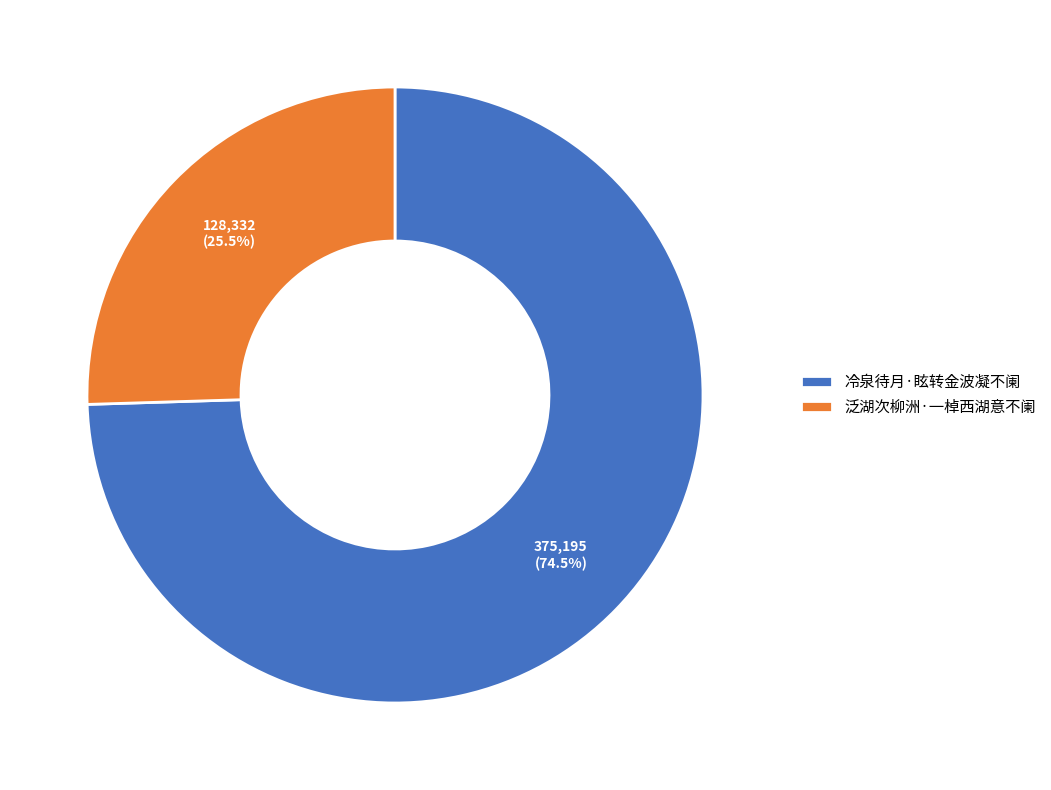

Count the number of slices in the pie.

2